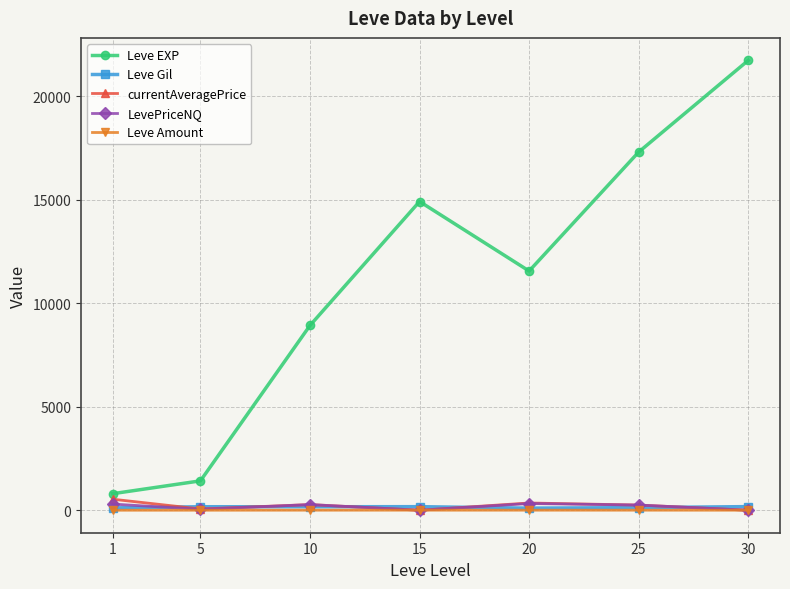

The Leve Amount series shows 1.0 at 5. True or false?

True